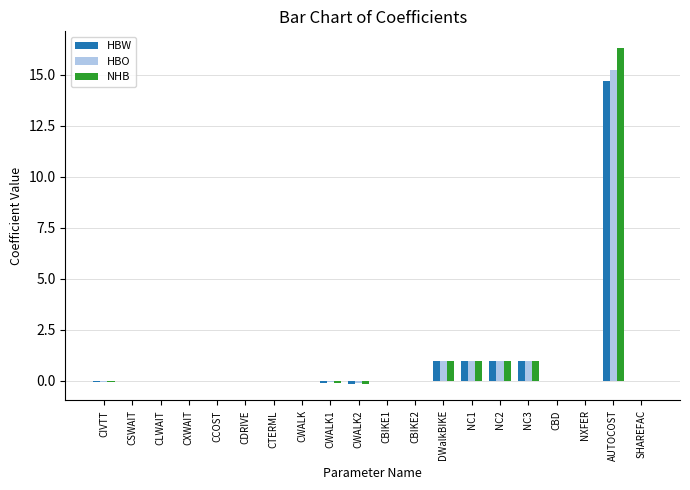

What is the maximum value shown in the chart?

16.3